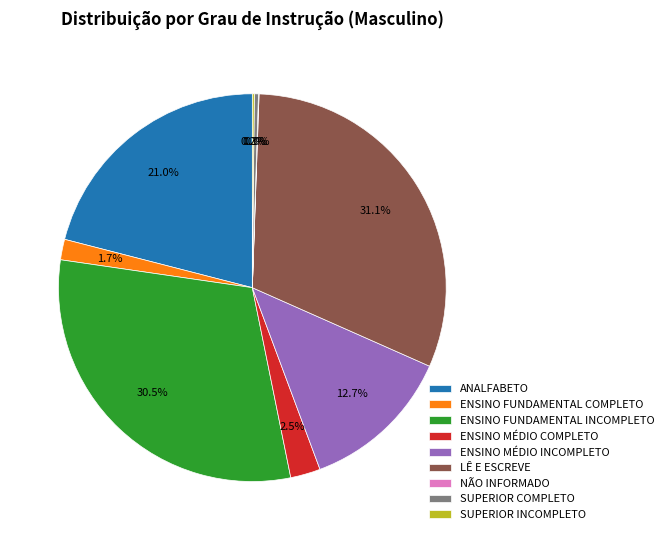

Does ANALFABETO represent more than half of the total?

No